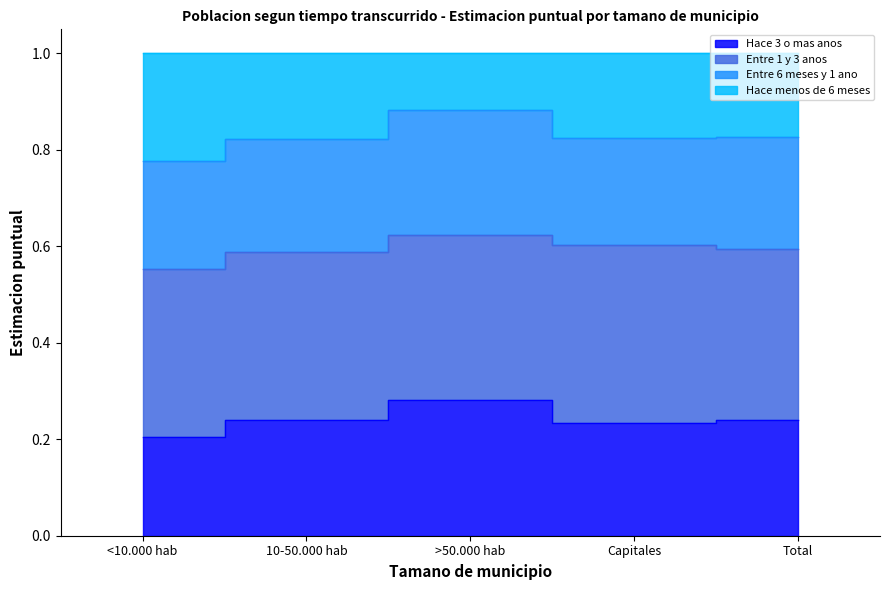

How many categories are shown in the chart?

5